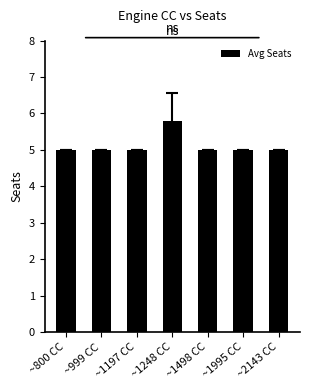

What value does the data have at ~1197 CC?

5.0